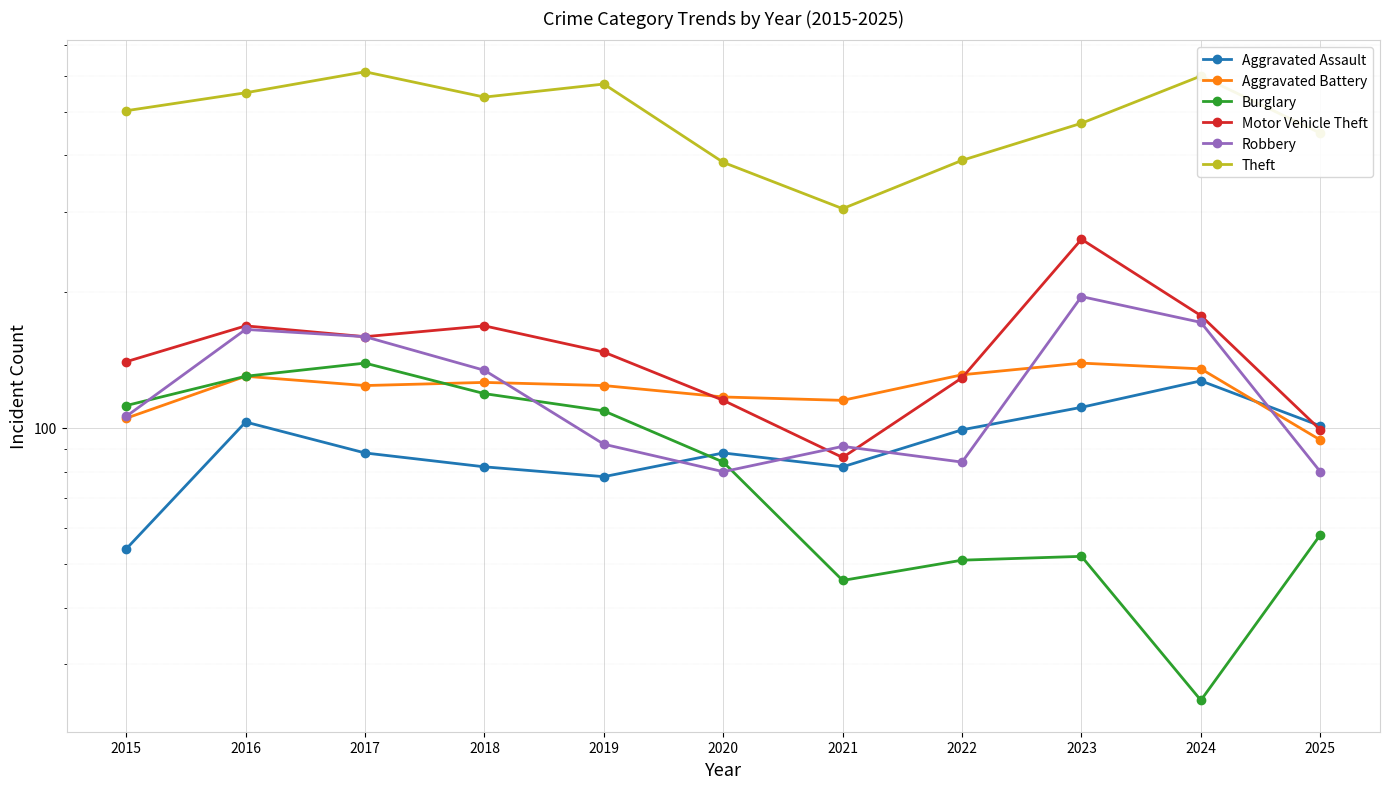

True or false: Burglary has a value of 23 at 2022.

False